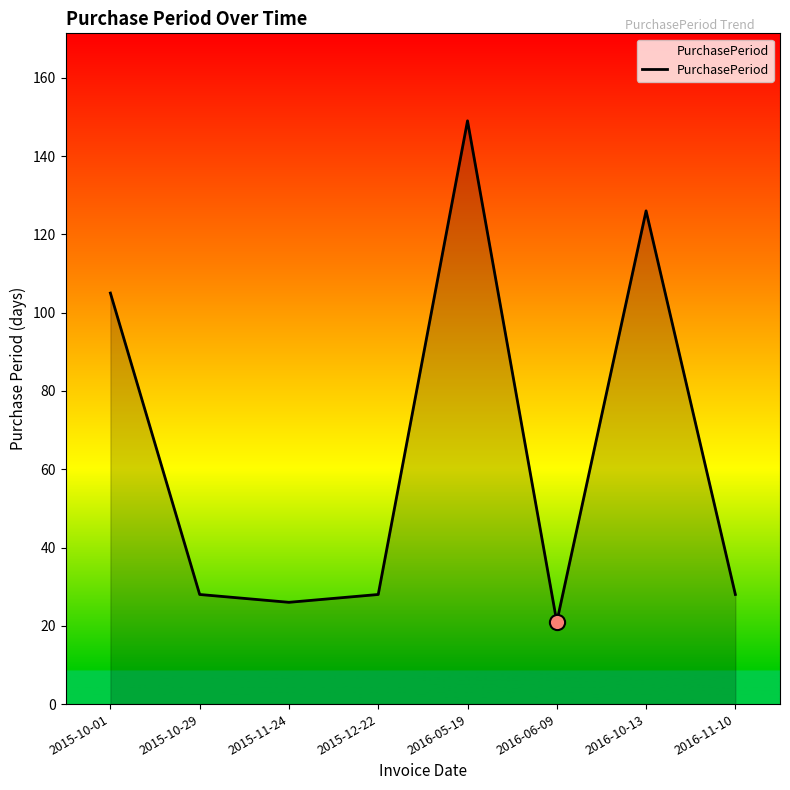

What is the ratio of the value at 2015-10-29 to the value at 2016-06-09?

1.3